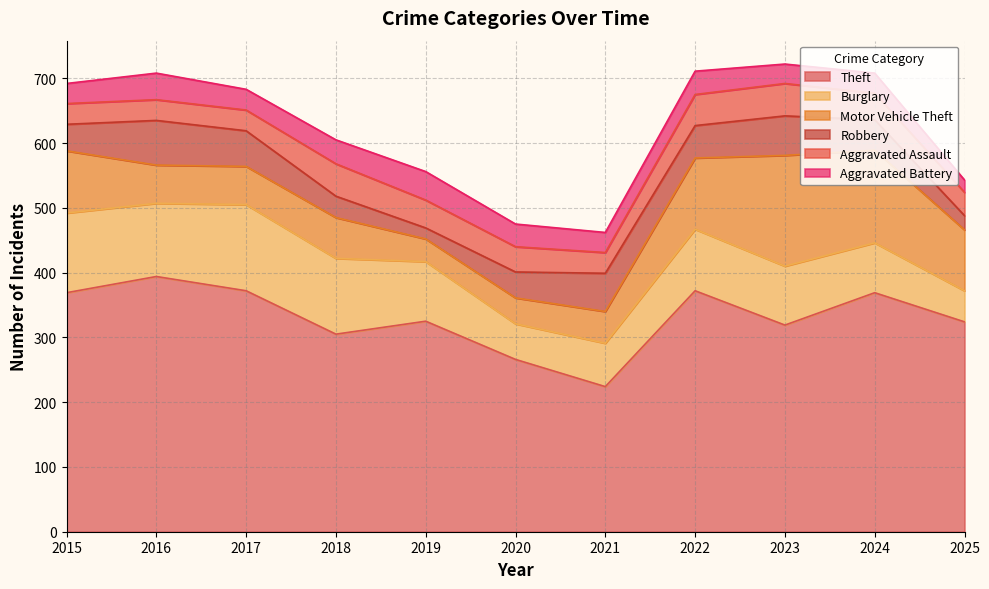

List the labels in order of Theft value, smallest first.

2021, 2020, 2018, 2023, 2025, 2019, 2015, 2024, 2017, 2022, 2016